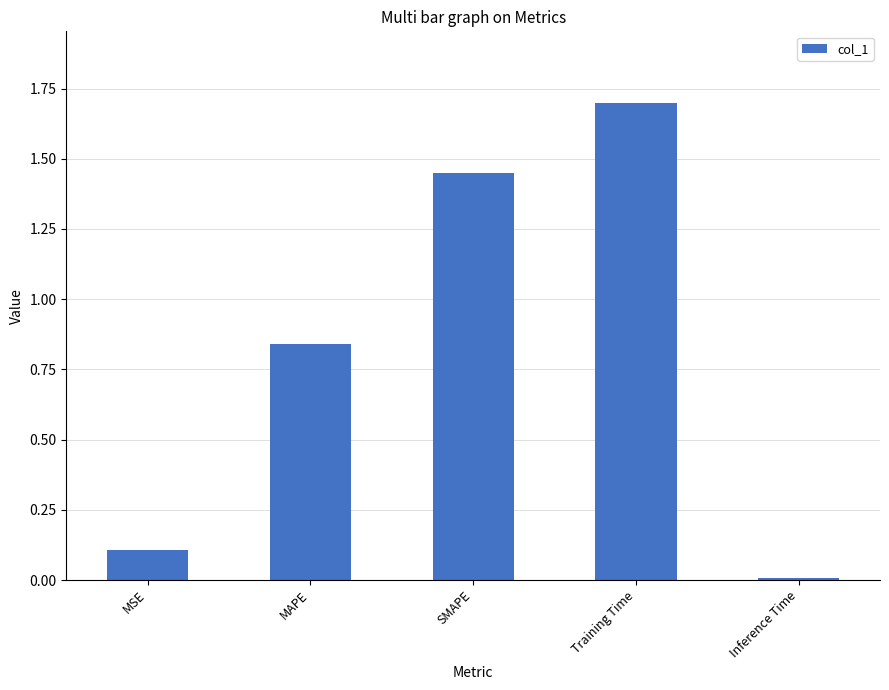

True or false: the data shows 0.0 at Inference Time.

True